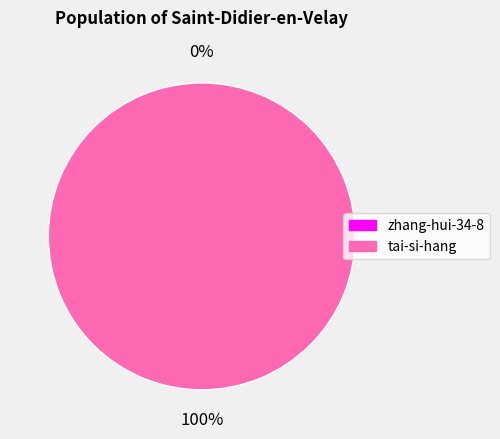

Rank the categories by value from lowest to highest.

zhang-hui-34-8, tai-si-hang